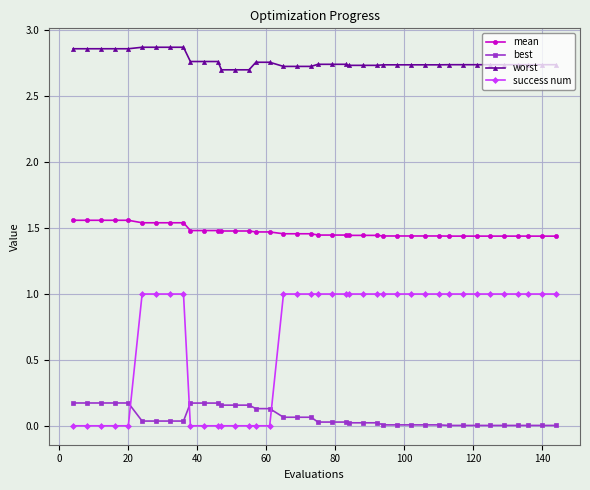

Which series has the largest total across all categories?

worst